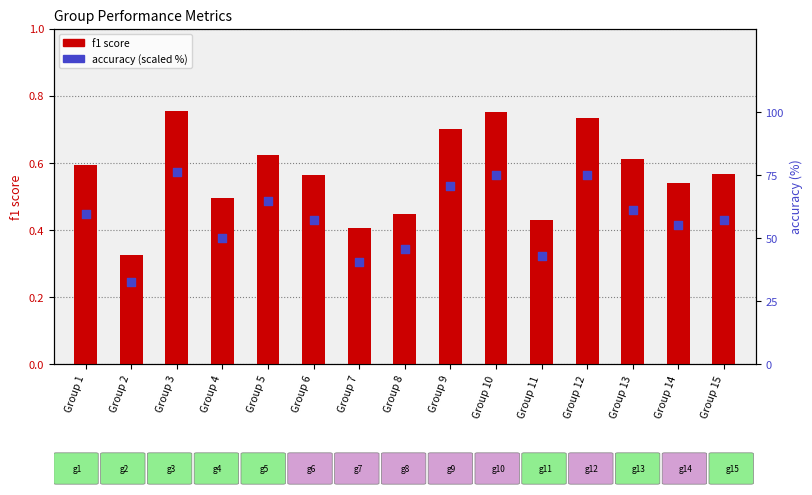

What is the total value across all series at Group 4?

50.5